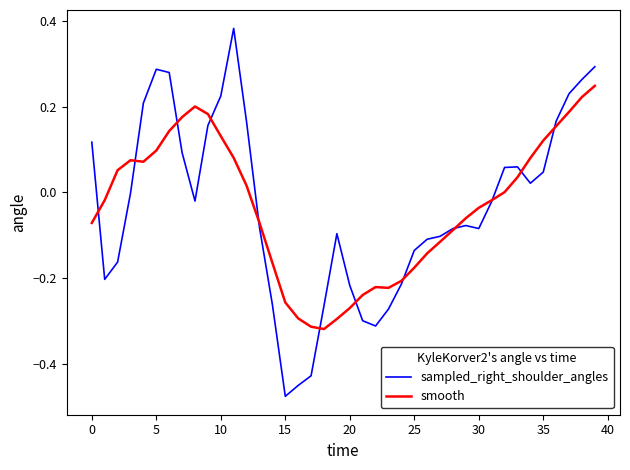

Which series has the largest range (max minus min)?

sampled_right_shoulder_angles